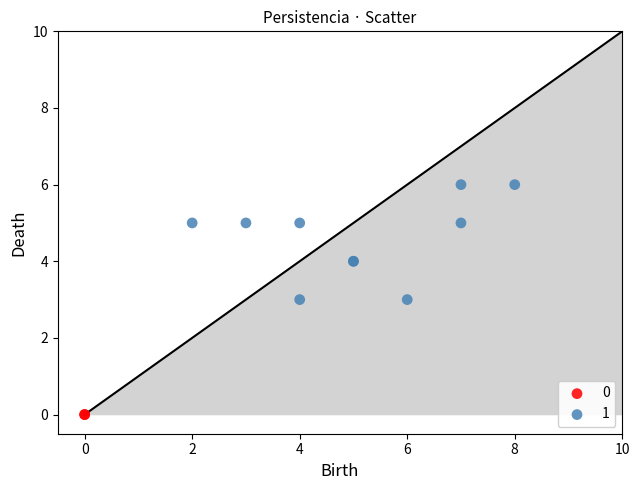

Which series reaches the maximum Y coordinate?

1